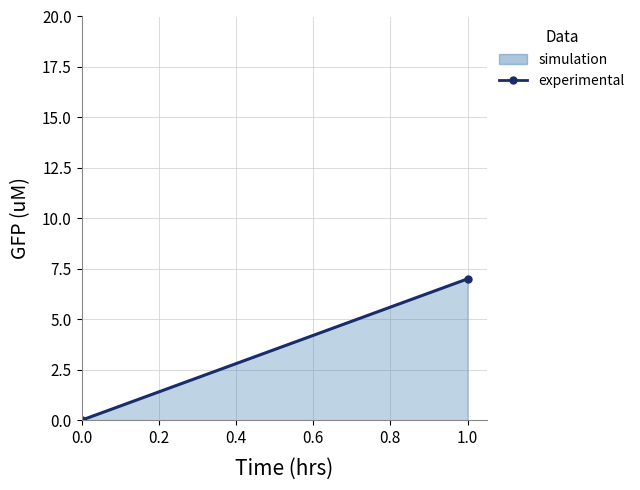

What is the change in value from 0.0 to 1.0?

+7